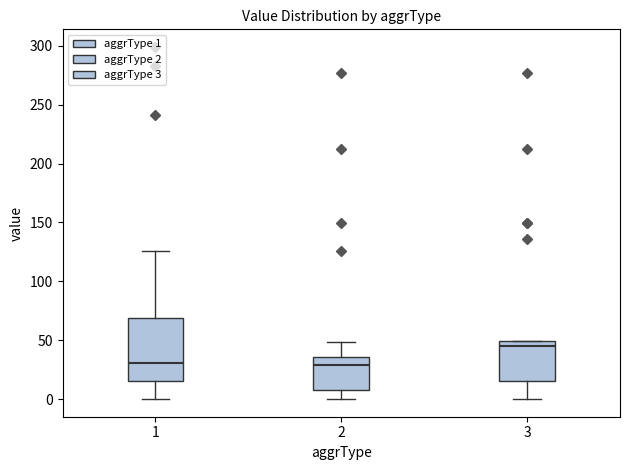

Where does the median line of the box at x = 3 sit on the y-axis? The values are not printed on the chart, so give them approximately, as read against the axis.

45